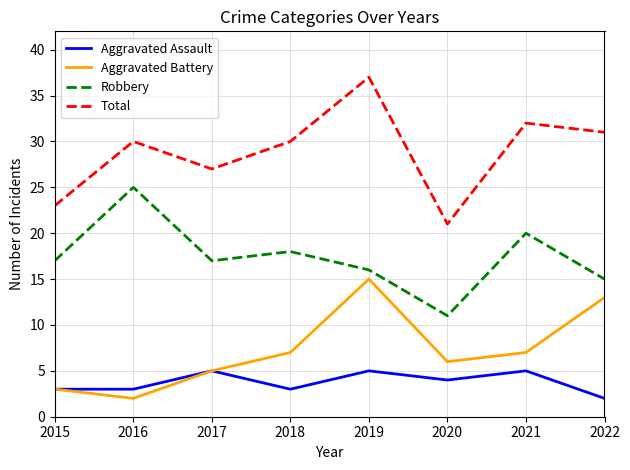

Which series has the widest spread of values?

Total